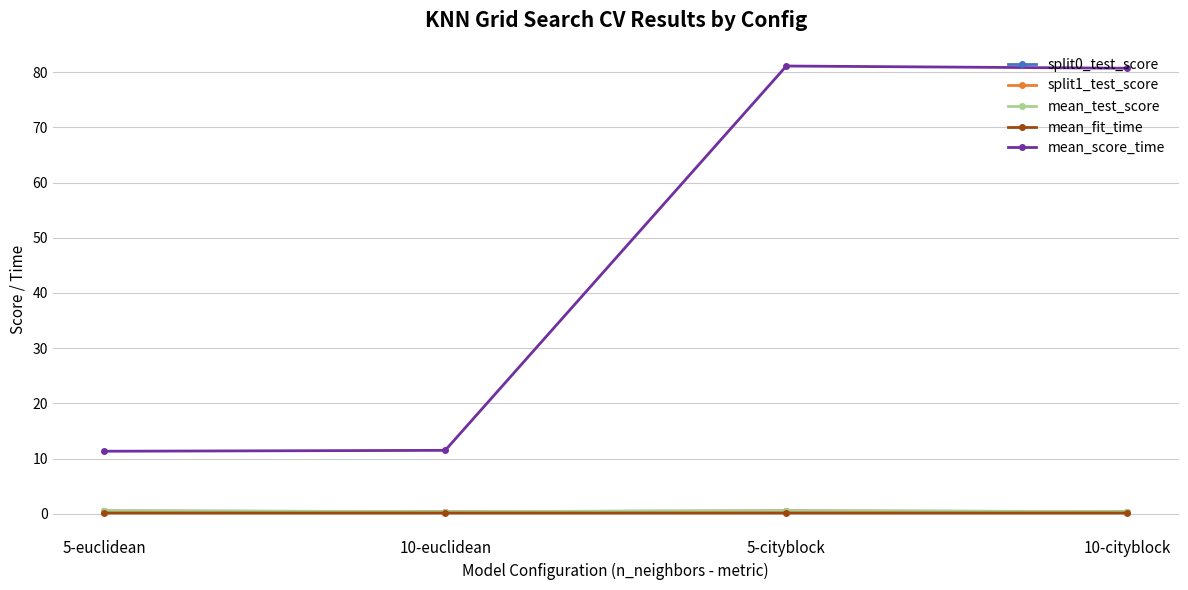

True or false: mean_score_time and mean_test_score intersect in this chart.

False